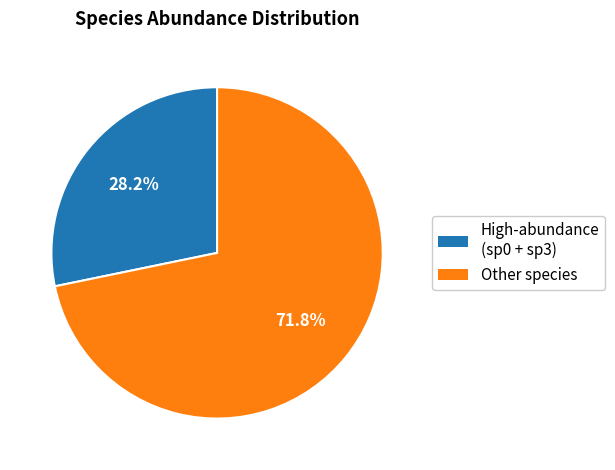

Does any single category account for the majority?

Yes